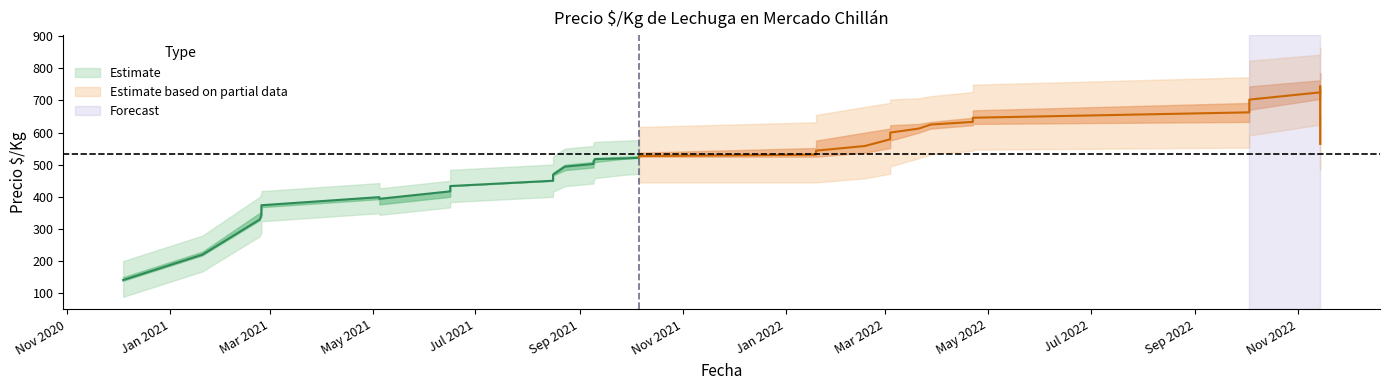

What is the difference between the Precio_max values at 2021-10 and 2021-05?

108